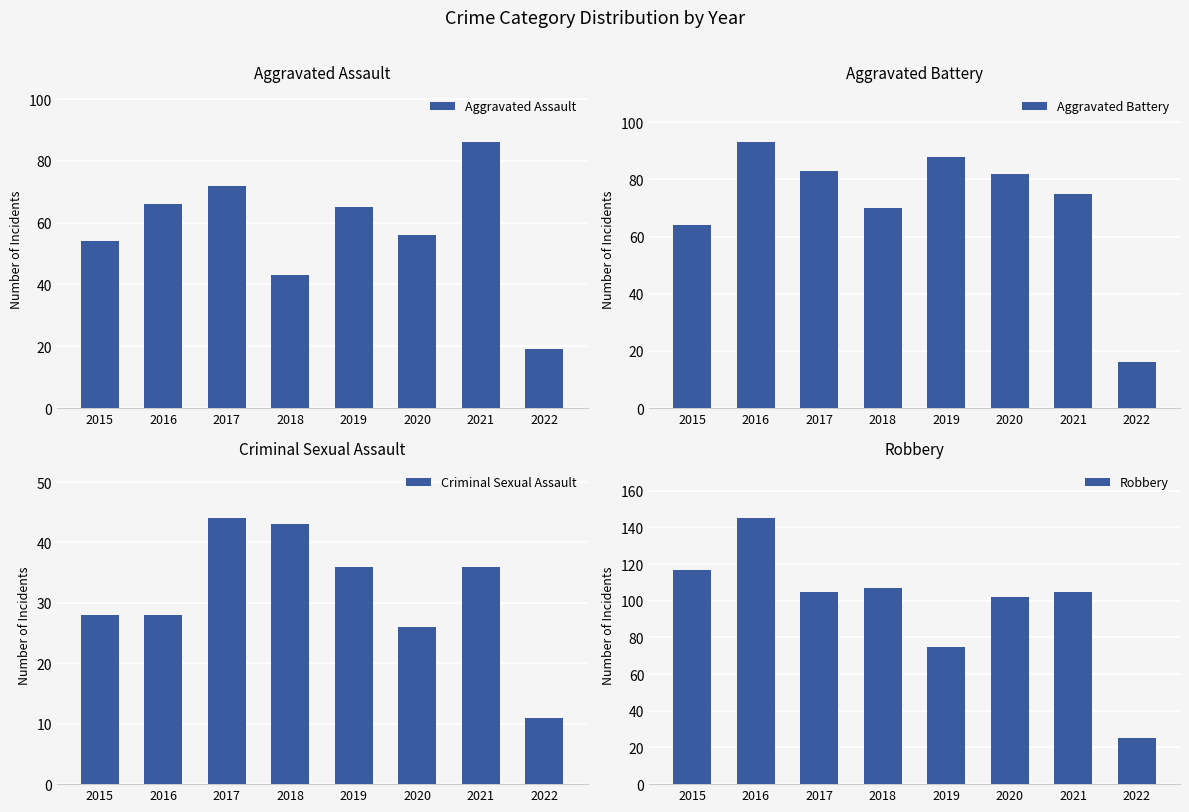

What is the value of the Aggravated Battery bar at the 7th from the left?

75